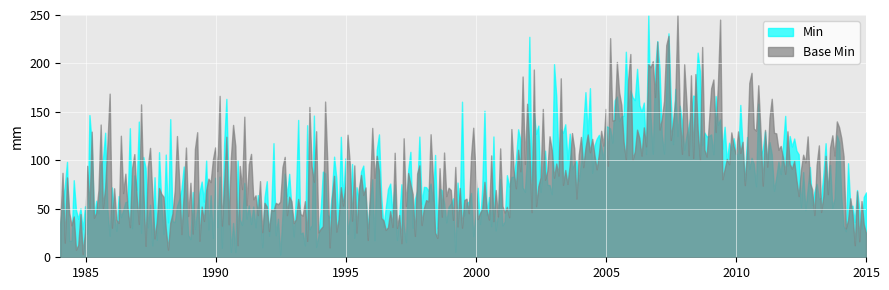

What is the maximum value for Min?

250.0